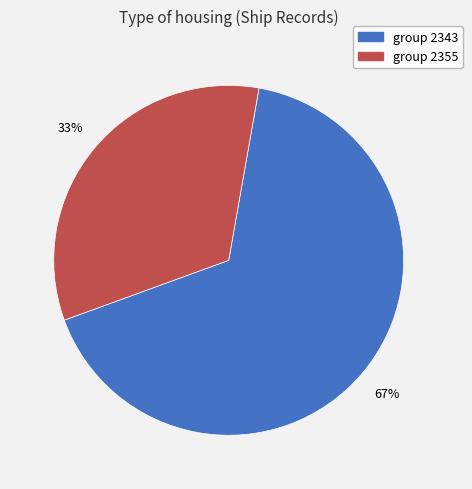

To the nearest percent, what is the average slice percentage?

50%